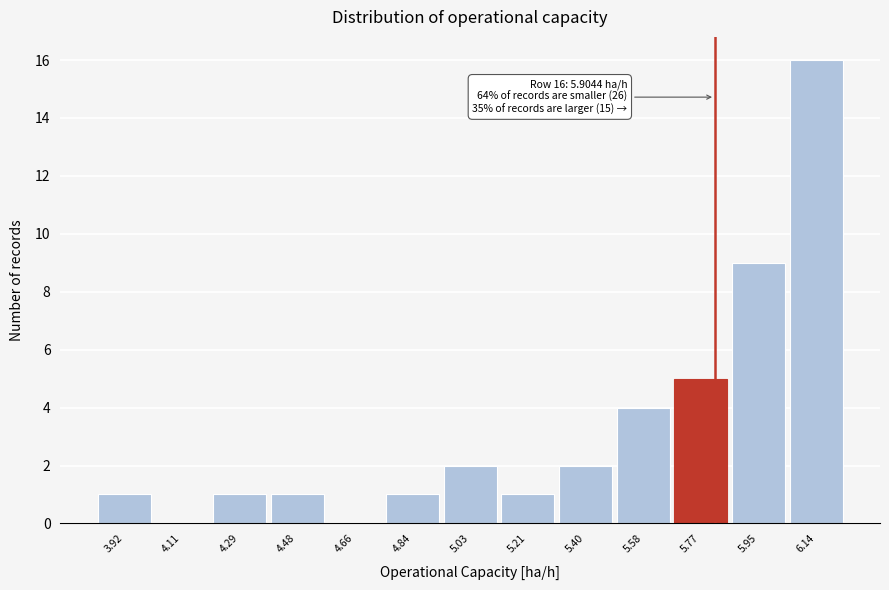

Reading left to right, list all the values displayed in this chart.

3.92=1	4.11=0	4.29=1	4.48=1	4.66=0	4.84=1	5.03=2	5.21=1	5.40=2	5.58=4	5.77=5	5.95=9	6.14=16